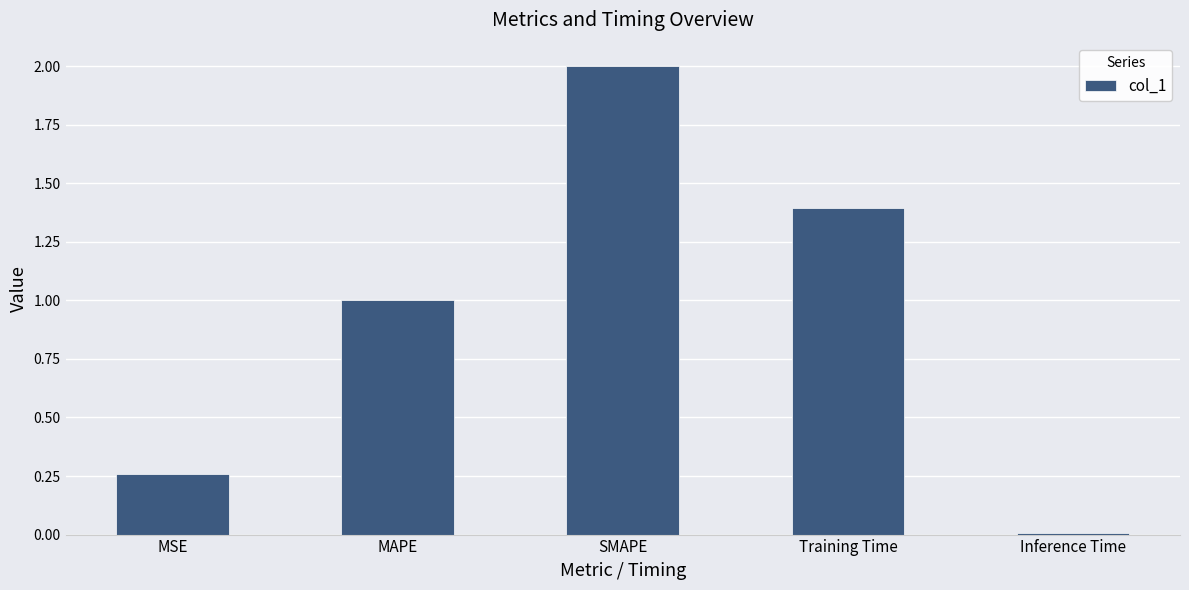

What is the label of the 1st bar from the left?

MSE